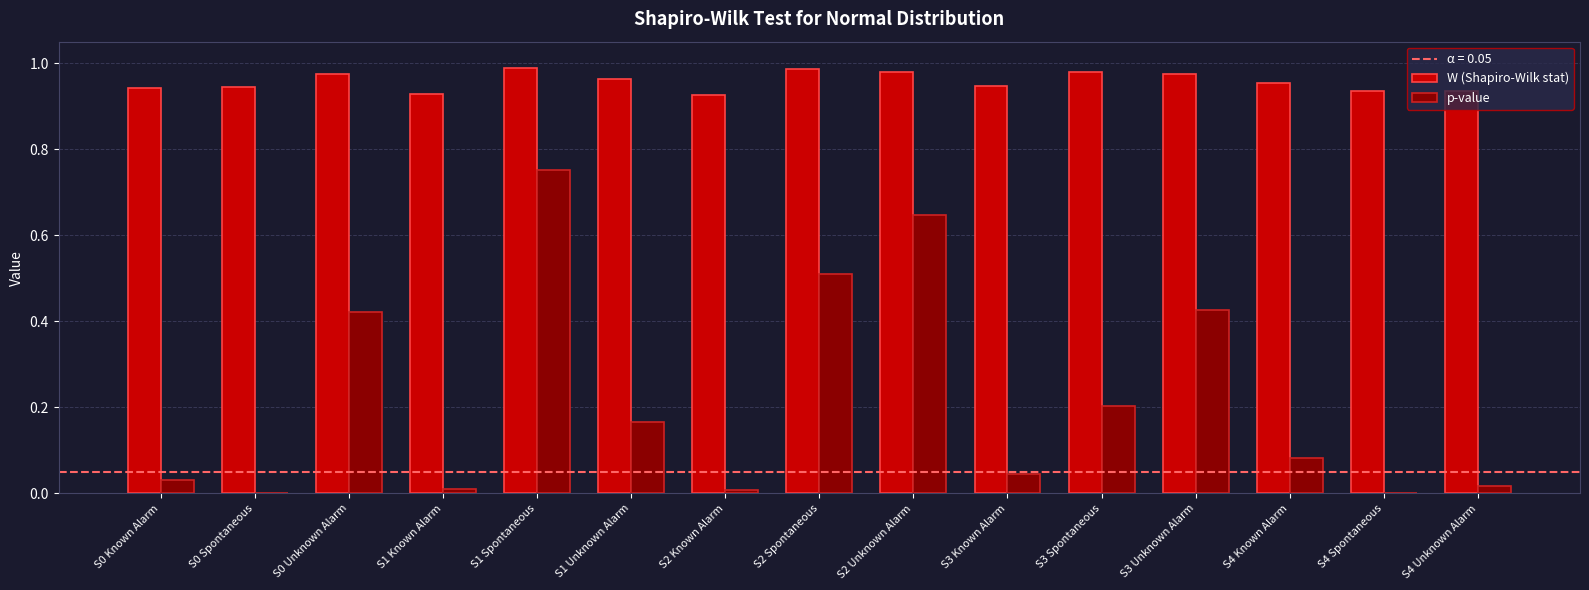

Is the value of W (Shapiro-Wilk stat) at S0 Known Alarm greater than the value of p-value at S3 Spontaneous?

Yes